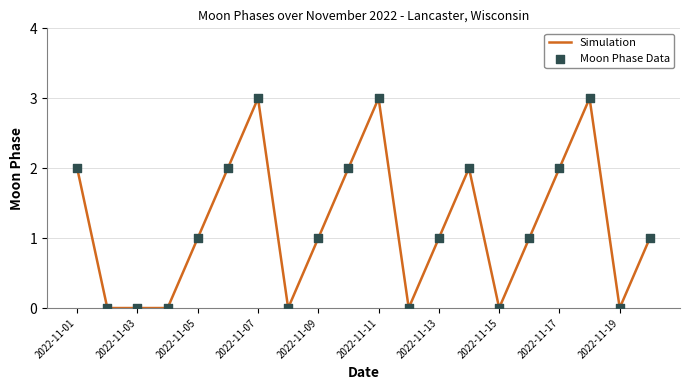

What is the greatest value displayed?

3